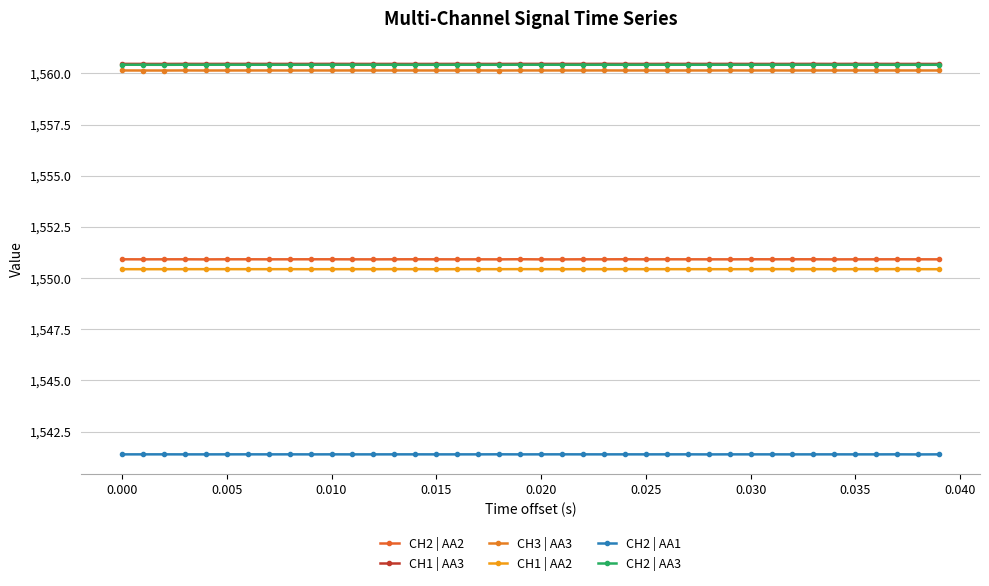

True or false: CH2 | AA3 and CH2 | AA1 intersect in this chart.

False